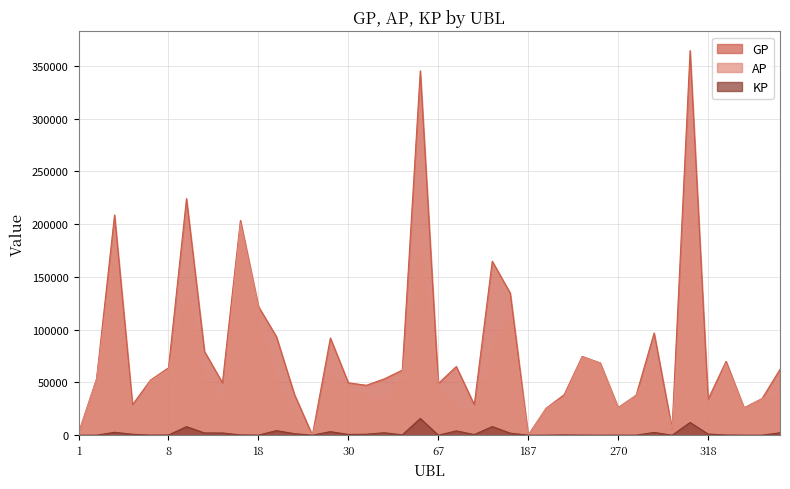

In GP, how many points are lower than both neighbors (excluding endpoints)?

11